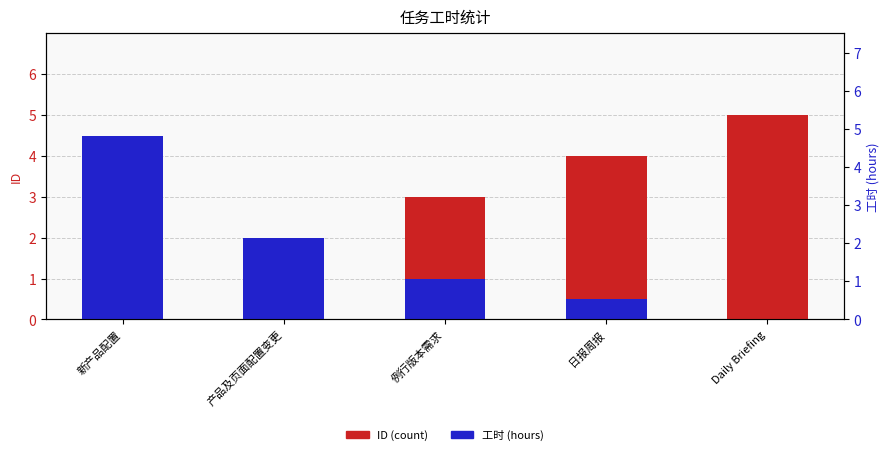

List the labels in order of 工时 (hours) value, smallest first.

Daily Briefing, 日报周报, 例行版本需求, 产品及页面配置变更, 新产品配置